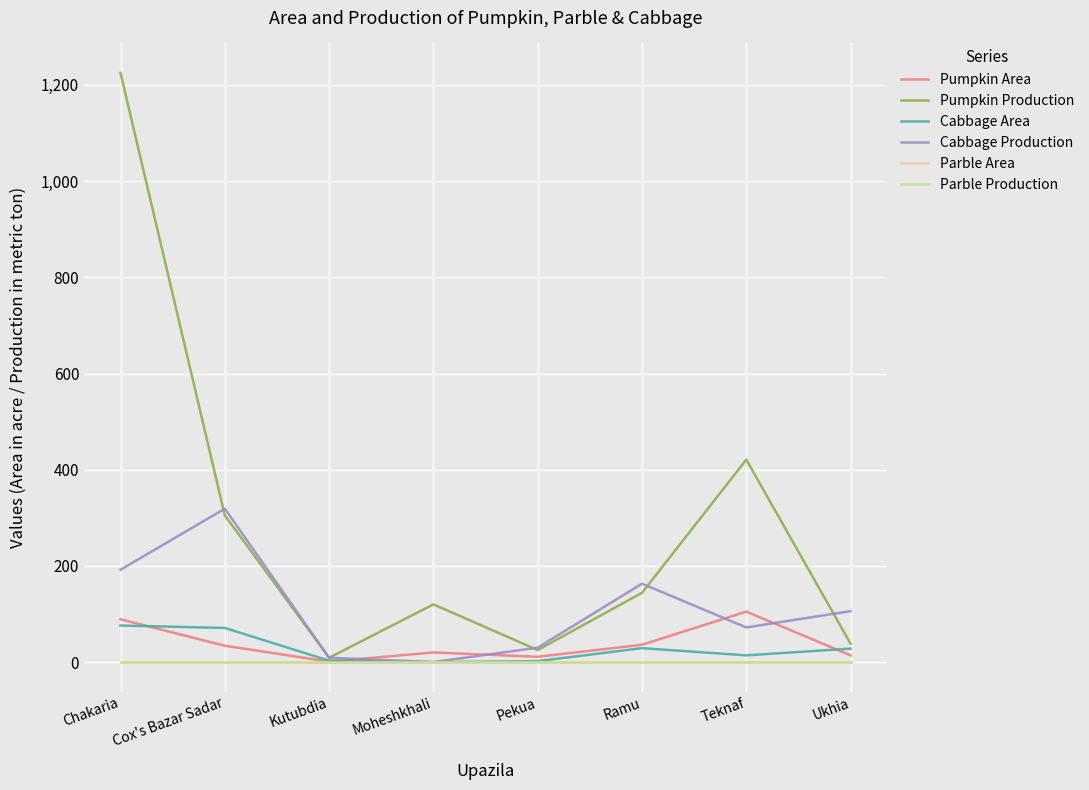

Is this an area chart (filled region under the line)?

No